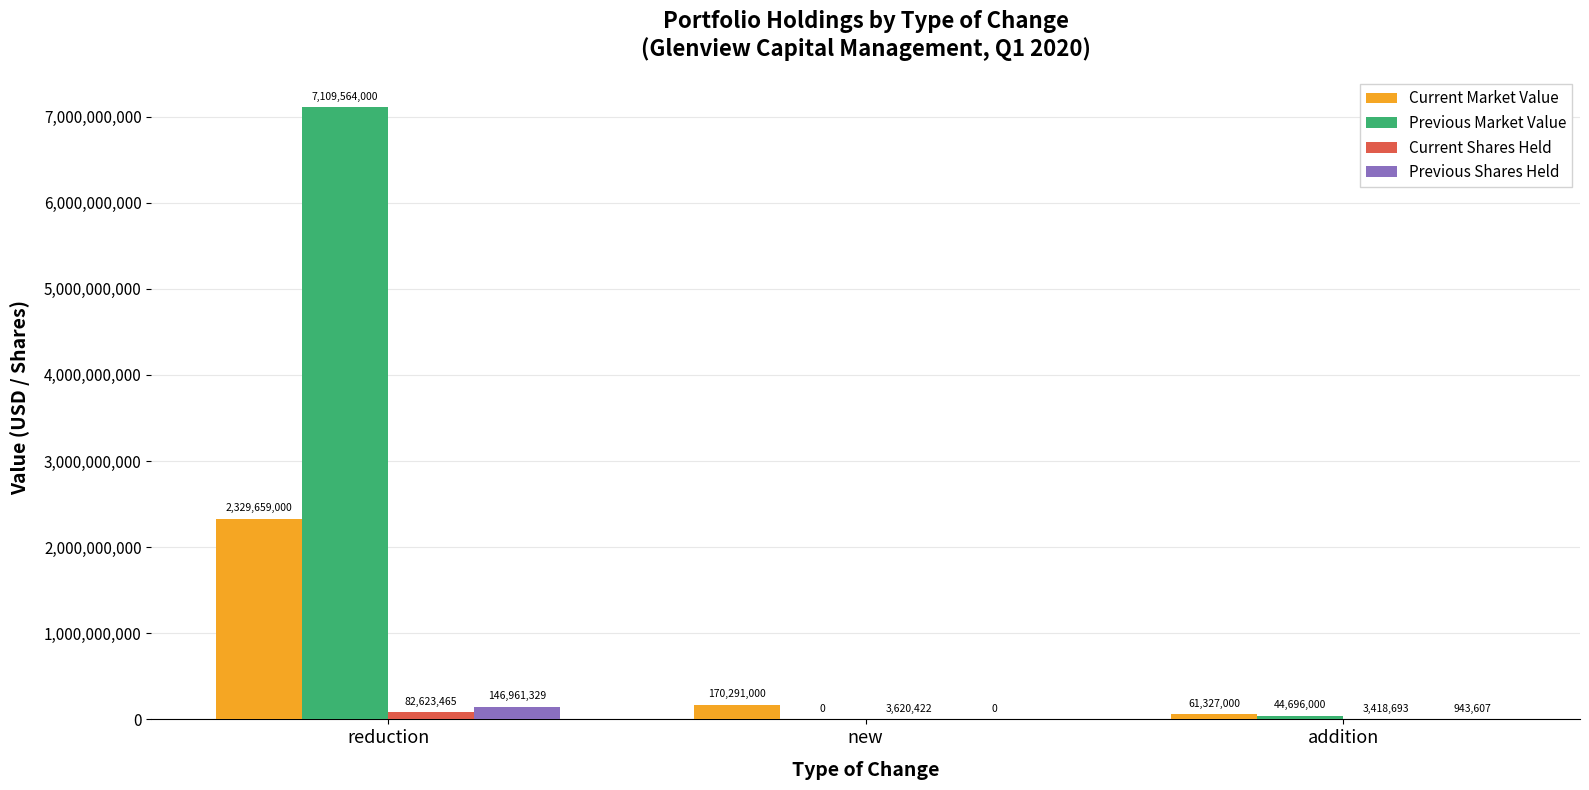

What is the total value across all series at reduction?

9668807794